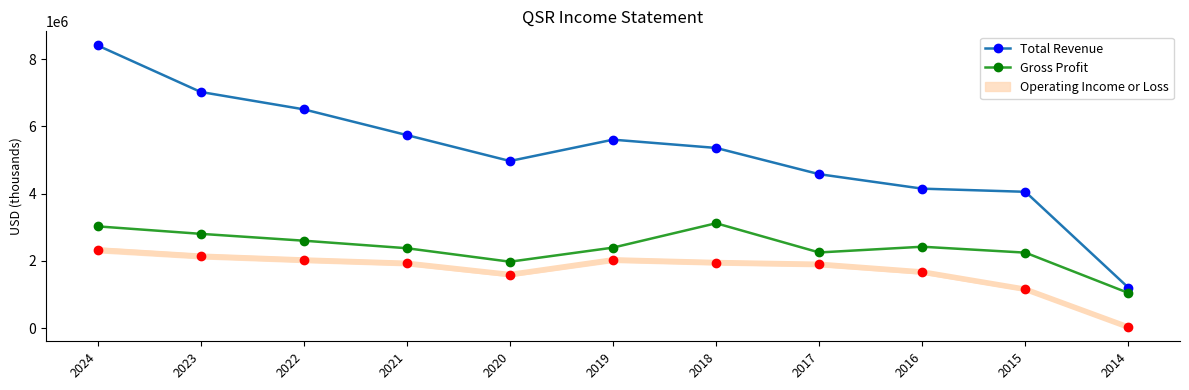

True or false: Gross Profit and Total Revenue intersect in this chart.

False